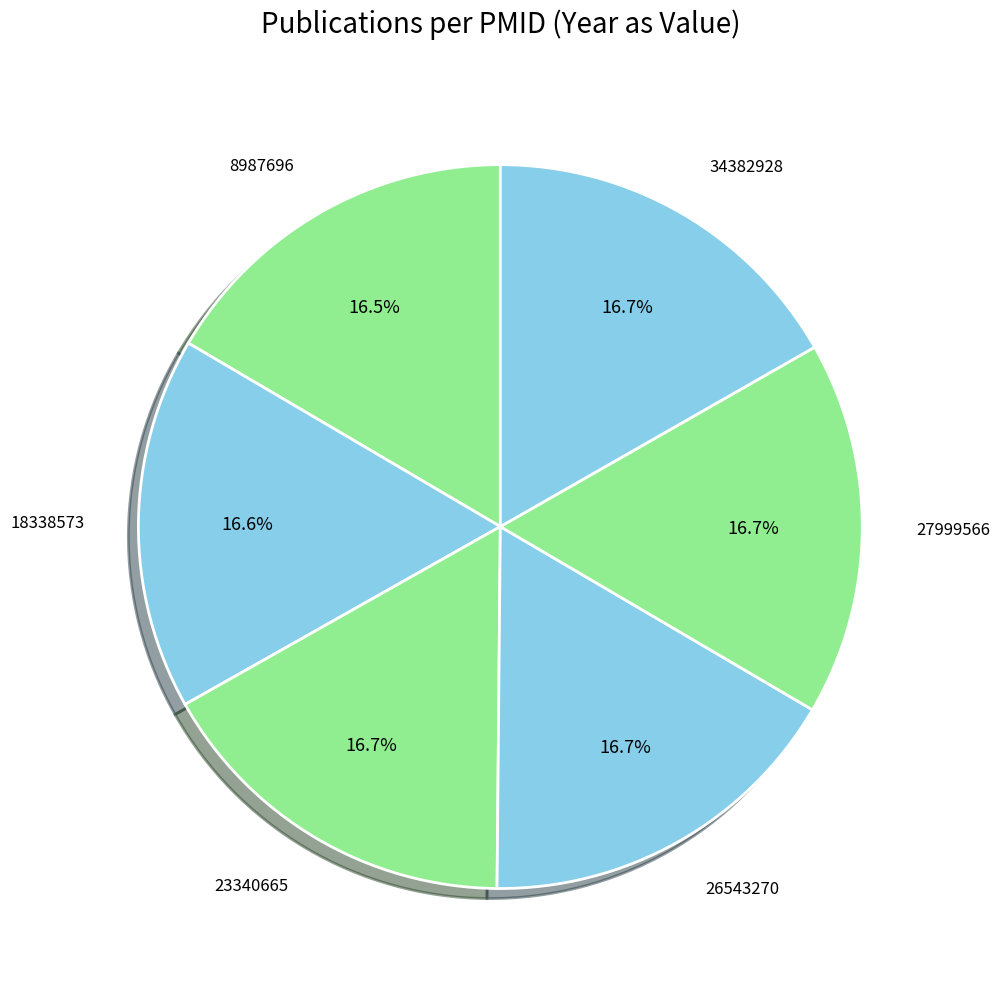

Is 8987696 the majority of the pie?

No